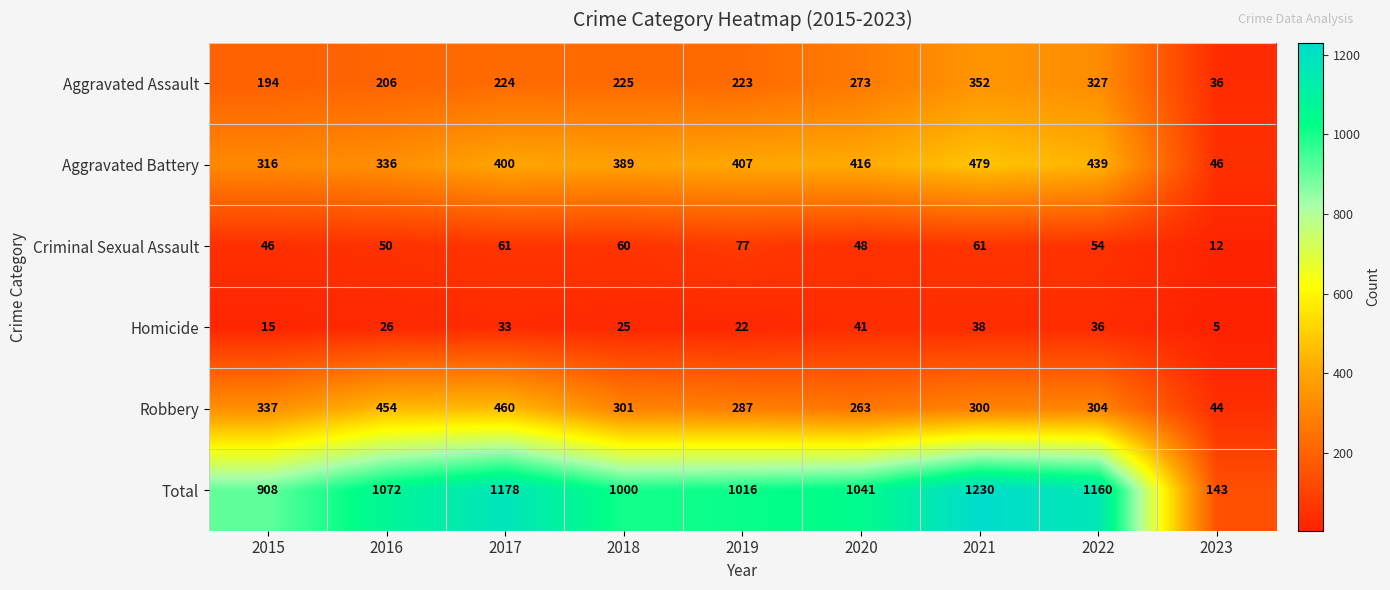

What is the total value across all series at 2022?

2320